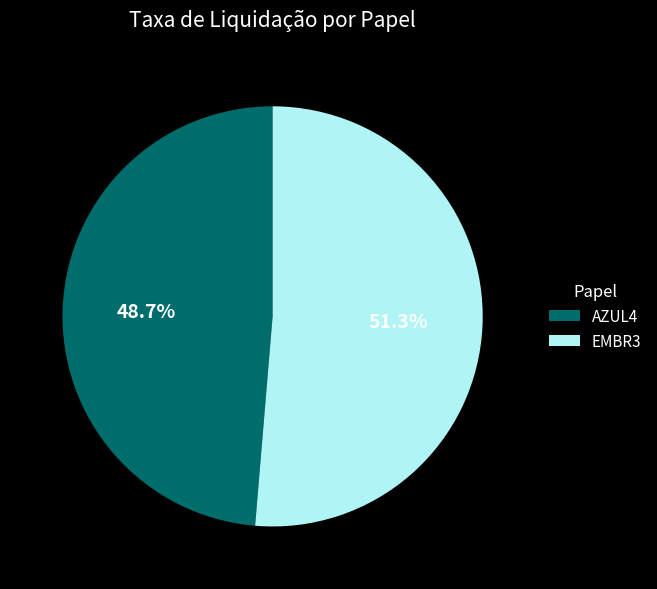

How many segments does this pie chart have?

2